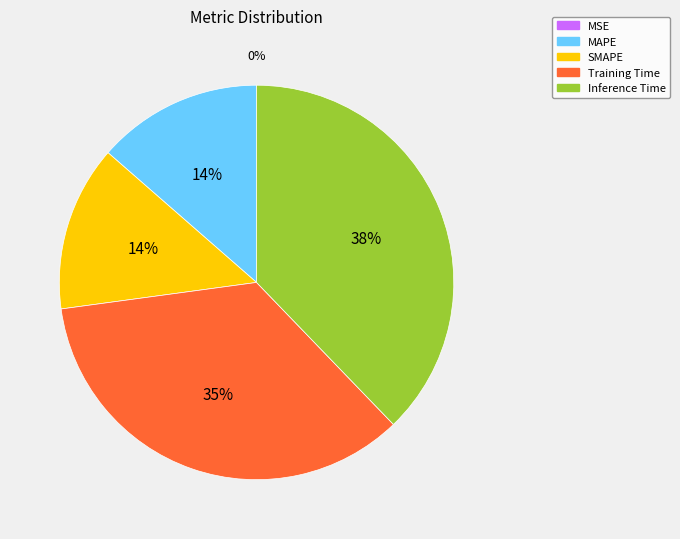

Which slice is the largest?

Inference Time